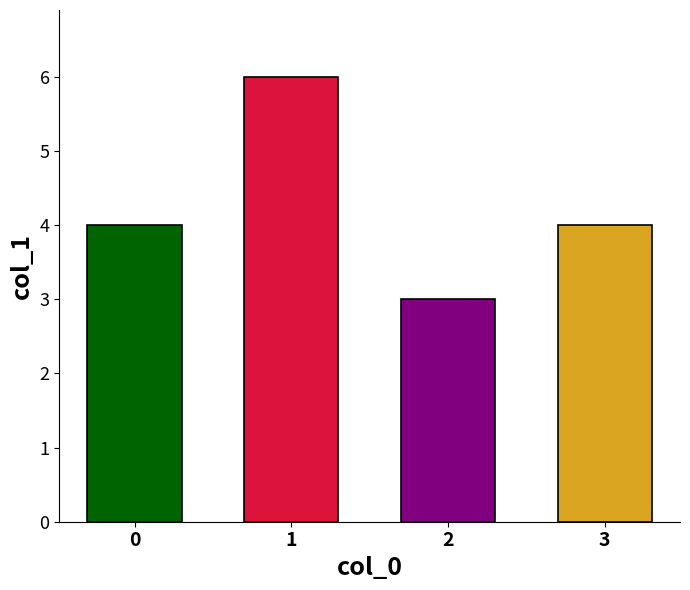

Reading left to right, transcribe all the data shown in this chart.

4	6	3	4